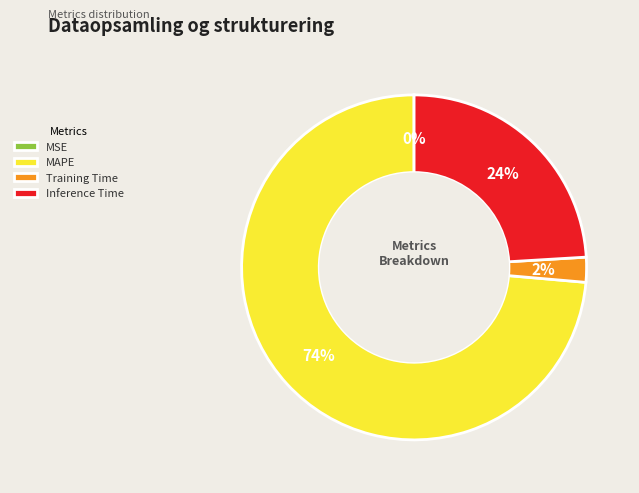

What is the majority slice?

MAPE